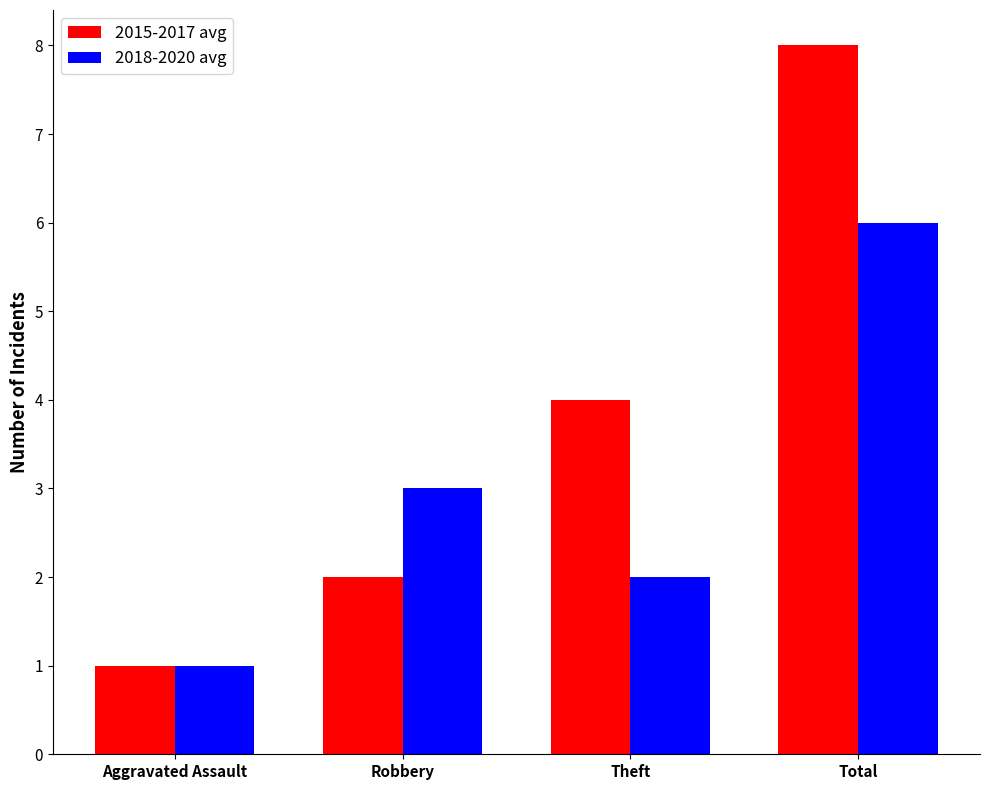

The value of 2018-2020 avg at Total is 6. True or false?

True